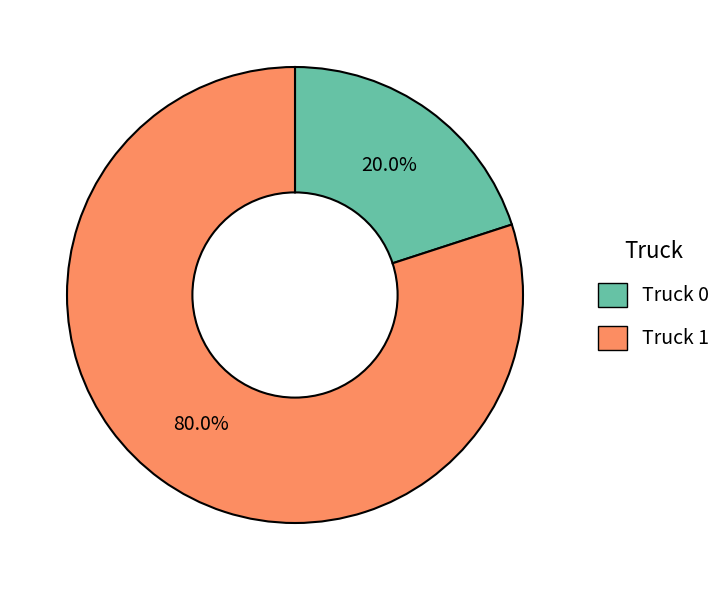

To the nearest percent, what is the difference between the largest and smallest slice percentages?

60%